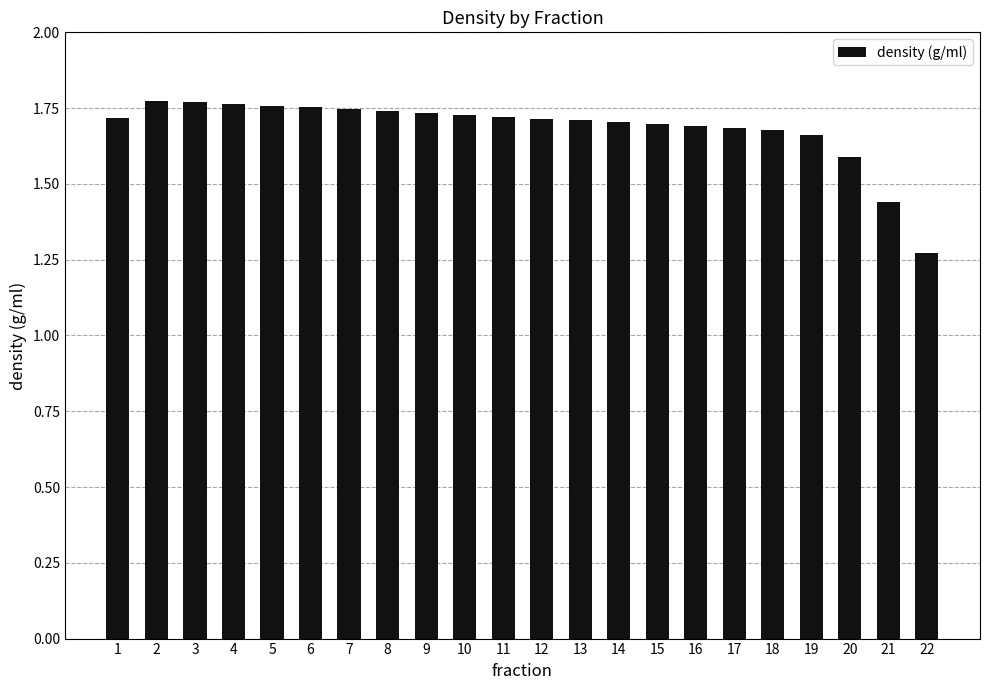

What is the ratio of the value at 6 to the value at 15?

1.0